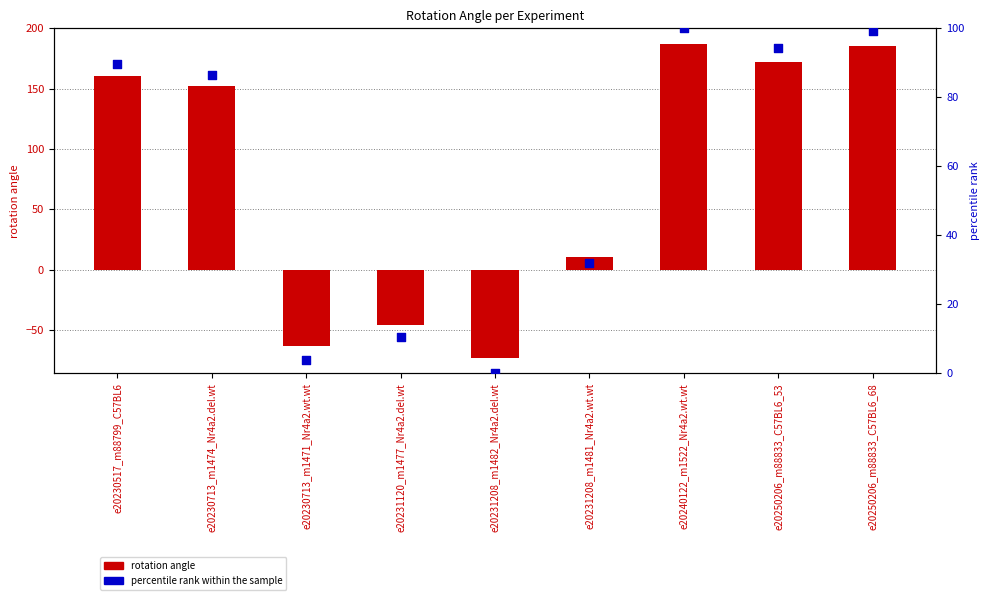

What is the total value across all series at e20231208_m1482_Nr4a2.del.wt?

-73.0